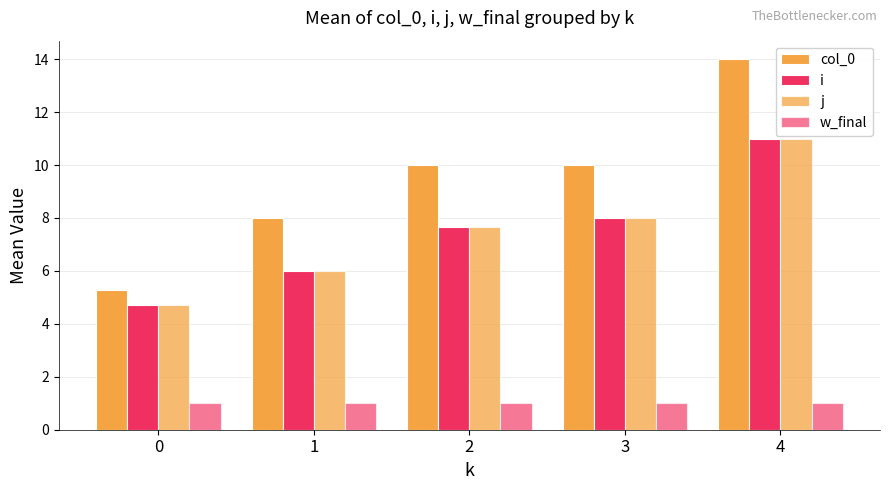

Reading left to right, list all the values displayed in this chart.

col_0: 0=5.3	1=8.0	2=10.0	3=10.0	4=14.0
i: 0=4.7	1=6.0	2=7.7	3=8.0	4=11.0
j: 0=4.7	1=6.0	2=7.7	3=8.0	4=11.0
w_final: 0=1.0	1=1.0	2=1.0	3=1.0	4=1.0